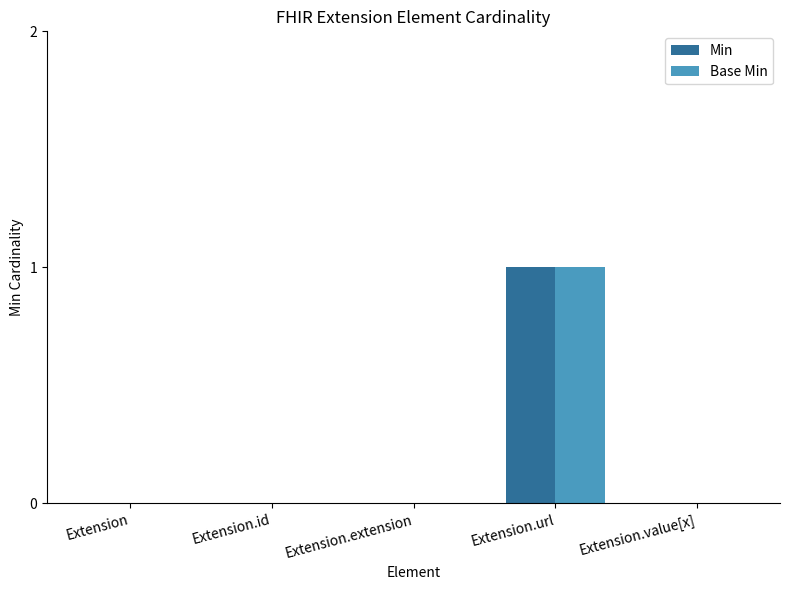

Reading right to left, extract all data points from this chart.

Min: 0	1	0	0	0
Base Min: 0	1	0	0	0